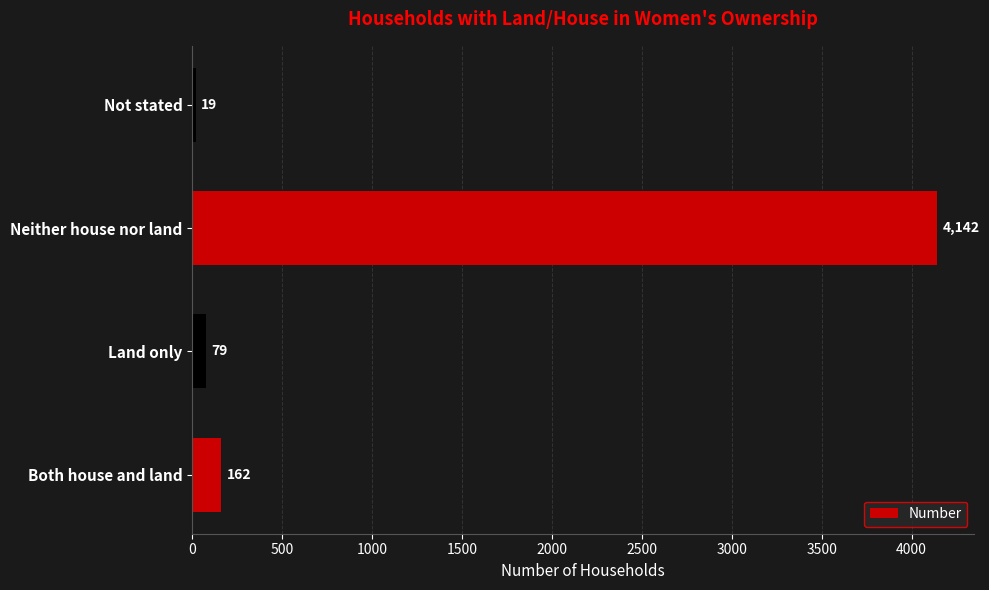

List the labels in order of value, smallest first.

Not stated, Land only, Both house and land, Neither house nor land